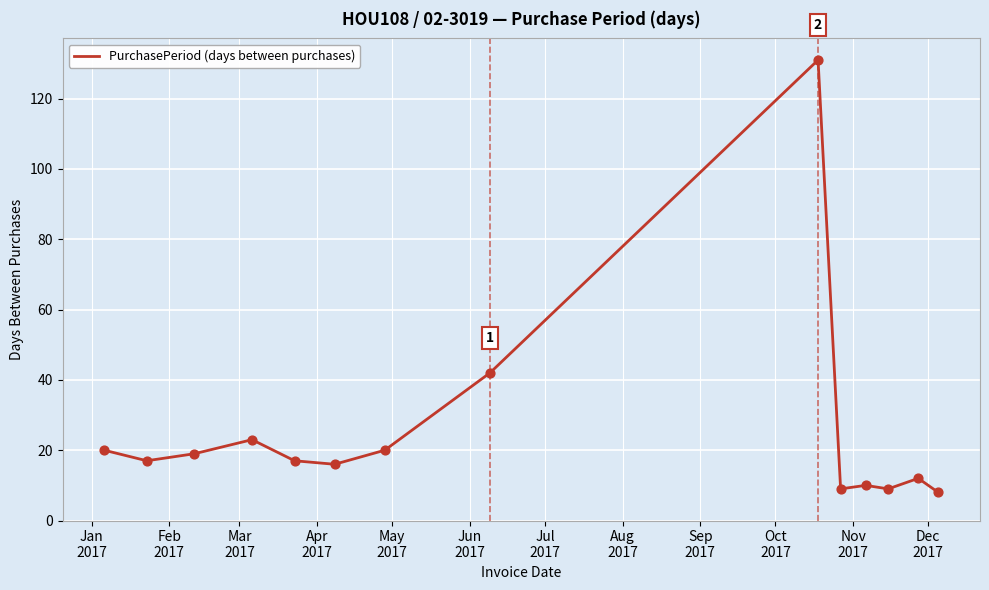

What is the difference between the maximum and minimum values?

123